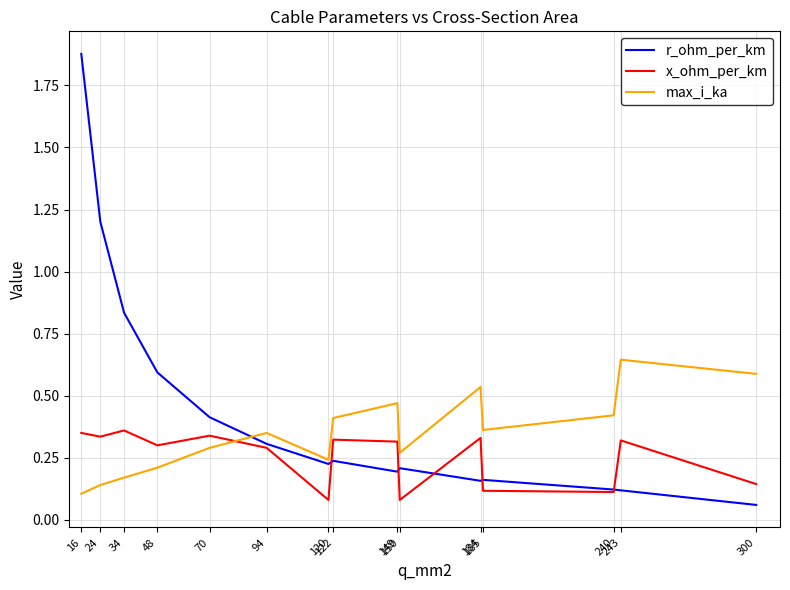

Which series has the largest total across all categories?

r_ohm_per_km